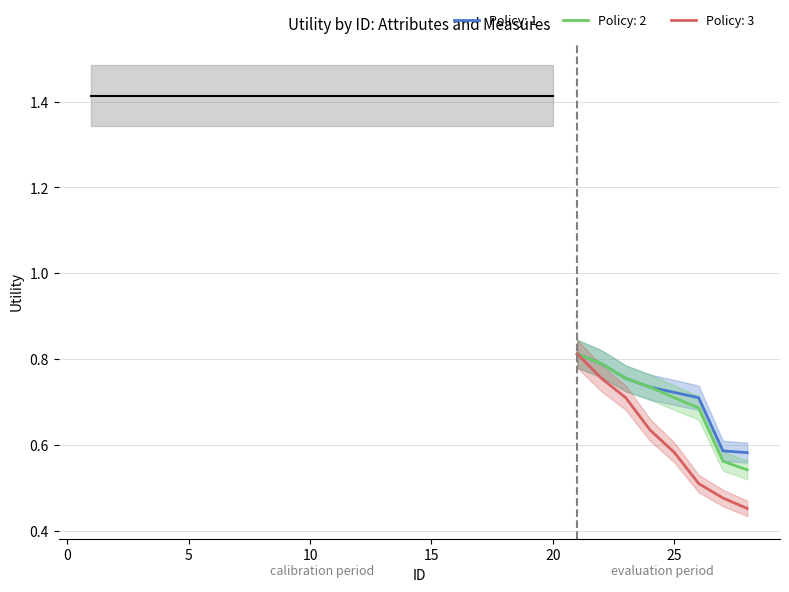

At how many categories does at least one series exceed 0?

28